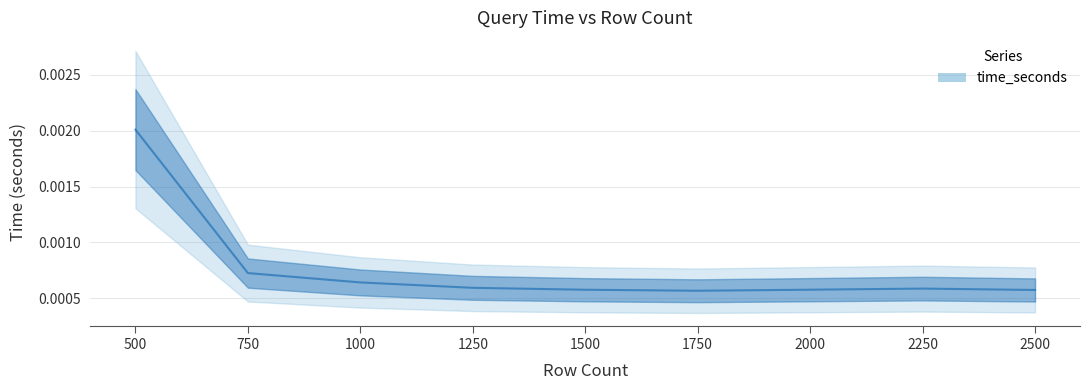

Rank the categories by value from highest to lowest.

500, 750, 1000, 1250, 2250, 2000, 1500, 2500, 1750